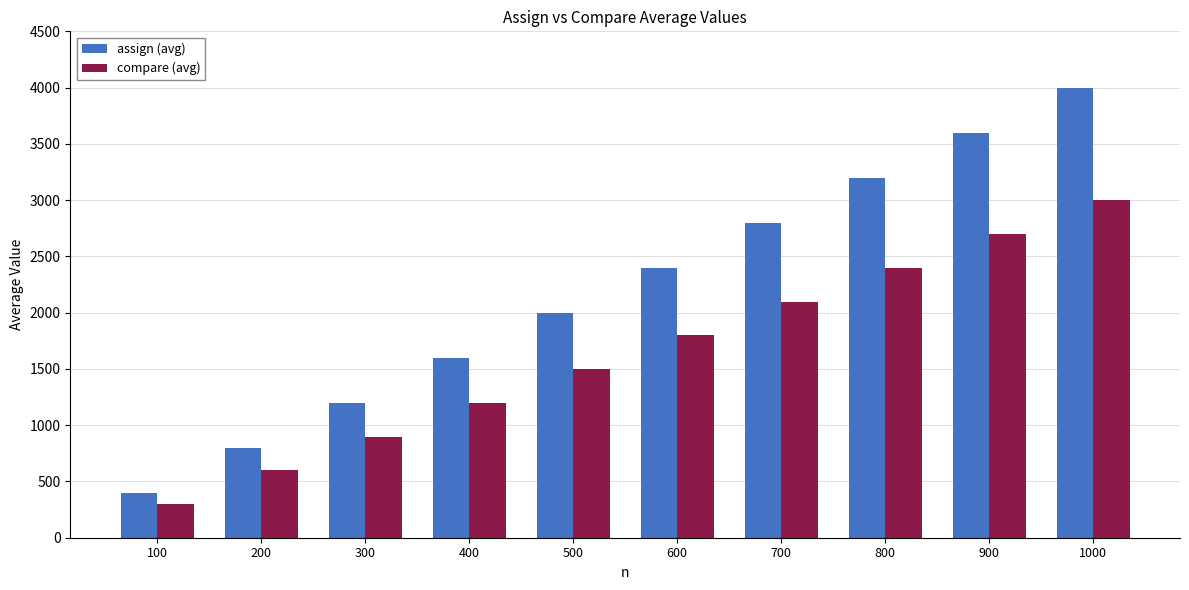

Reading right to left, what are all the values shown in this chart?

assign (avg): 3998	3598	3198	2798	2398	1998	1598	1198	798	398
compare (avg): 2998	2698	2398	2098	1798	1498	1198	898	598	298